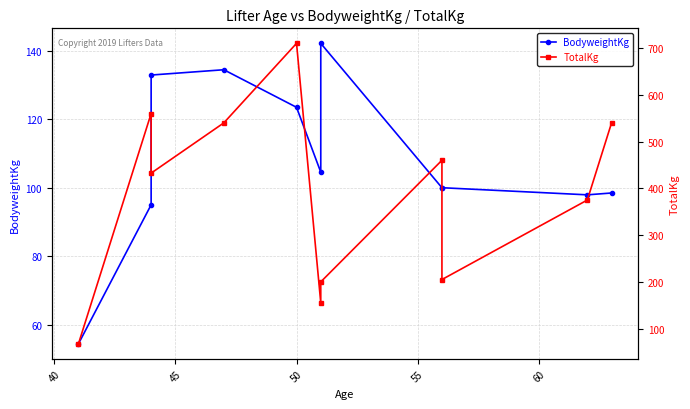

Is it true that TotalKg equals 273.9 at 65?

False